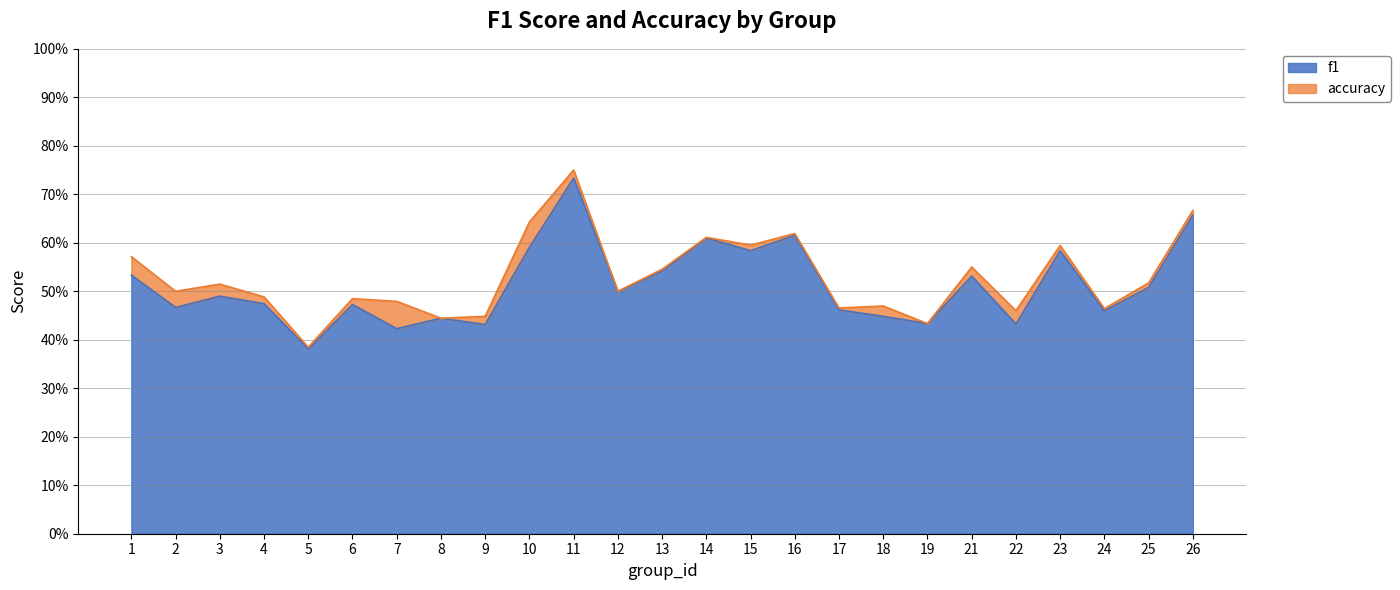

Count the number of categories in the chart.

25